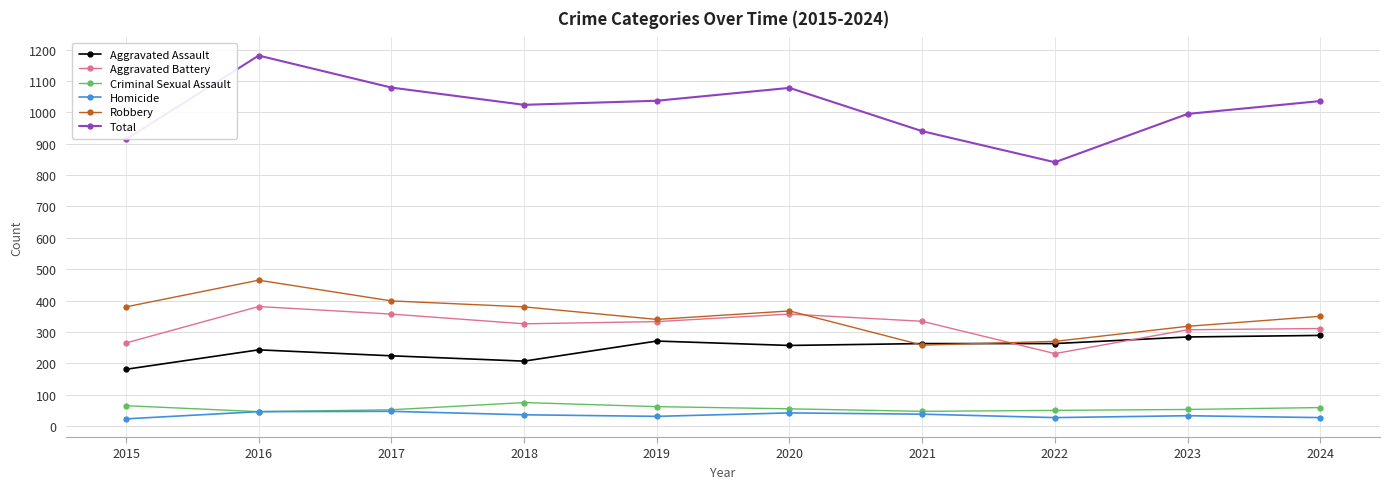

Between 2017 and 2023, which series saw the biggest shift?

Total